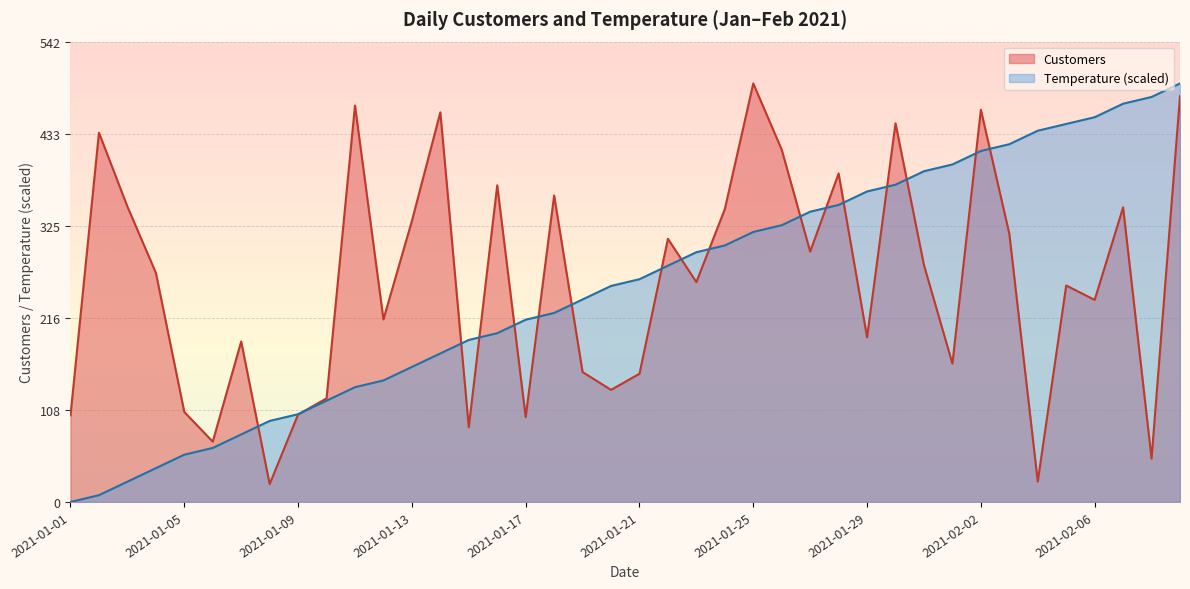

What is the total value across all series at 2021-01-09?

206.4